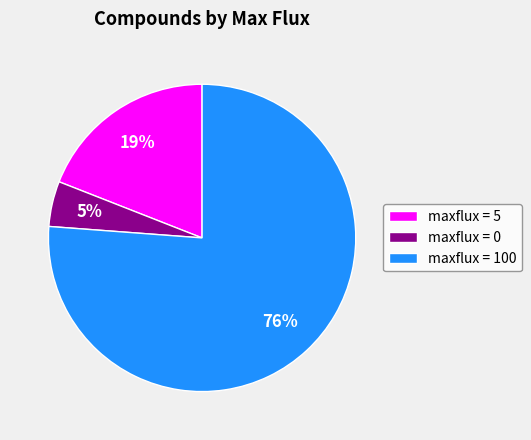

Combined, do maxflux = 5 and maxflux = 0 account for over 50%?

No